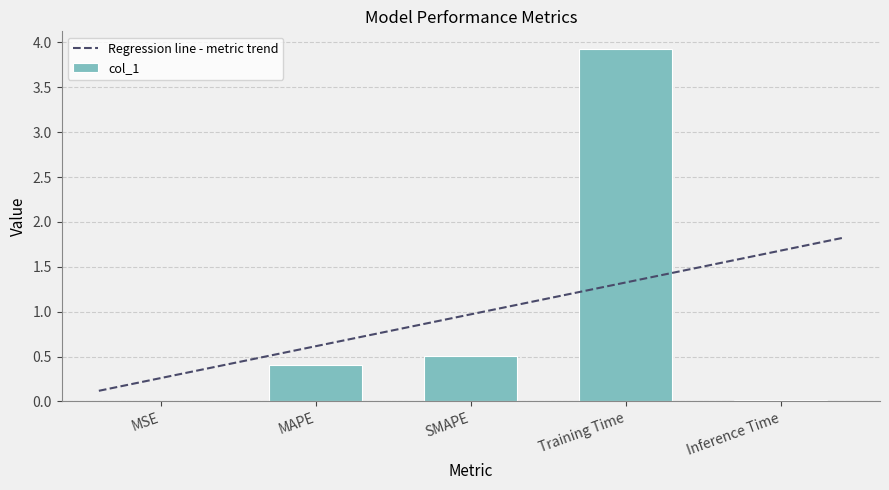

What is the greatest value displayed?

3.9